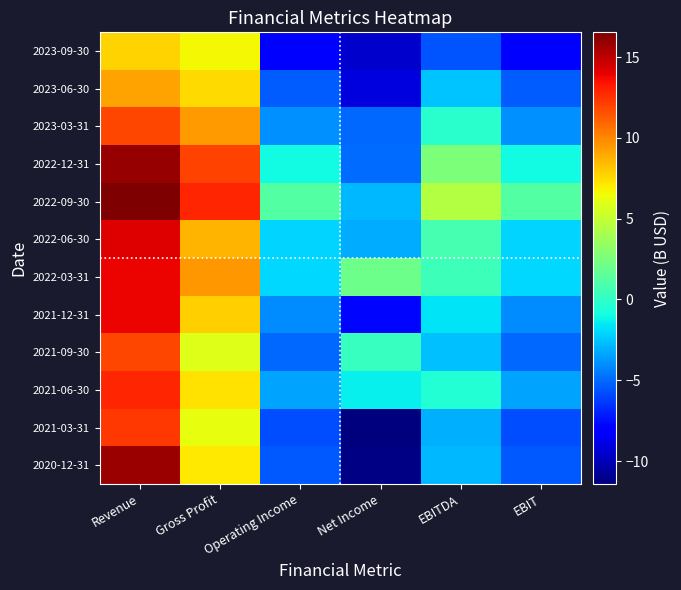

Count the number of categories in the chart.

6